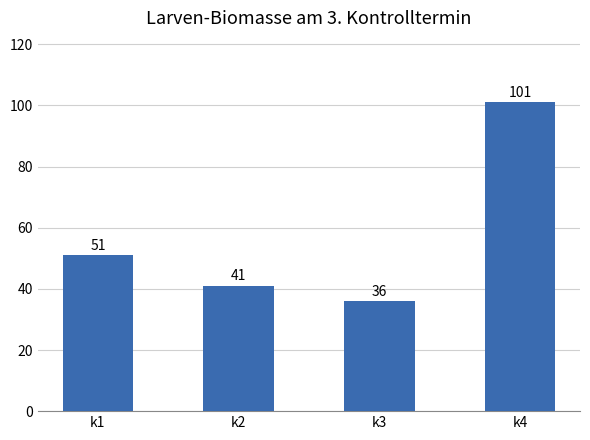

How many data points are less than 51?

2